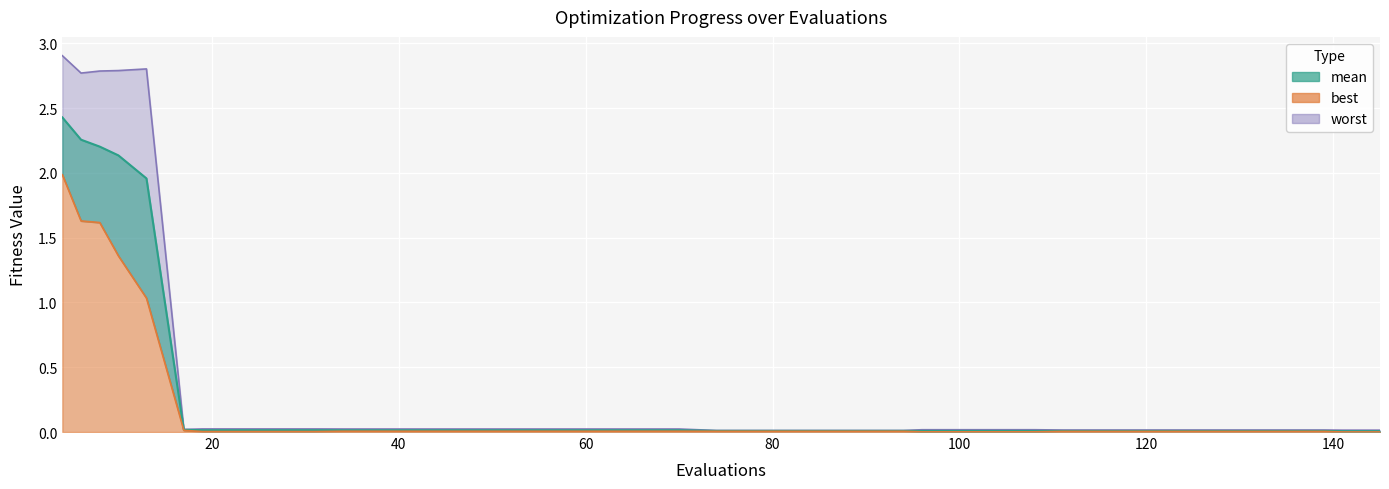

True or false: worst and best cross at least once.

False